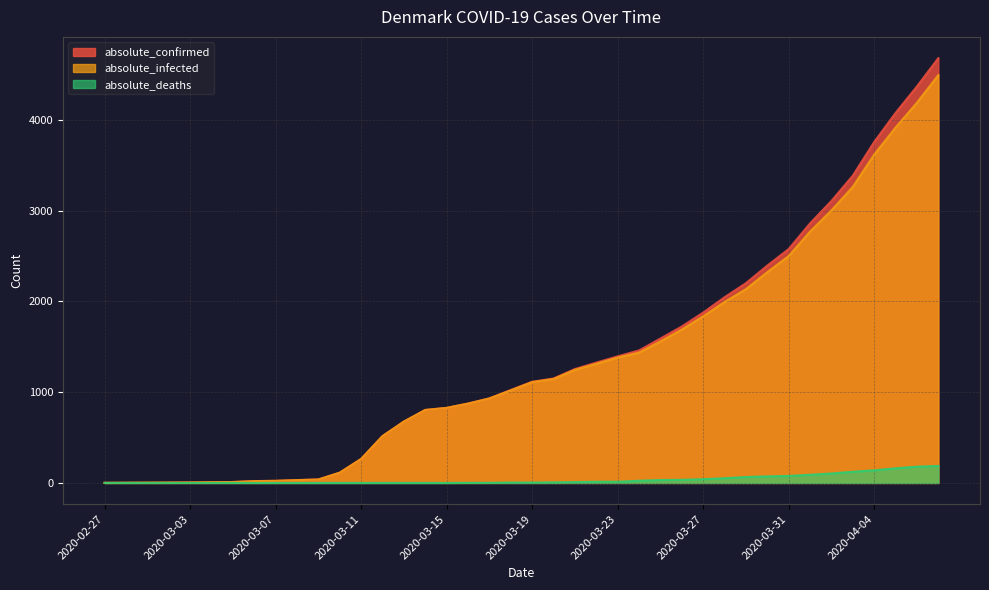

Is it true that absolute_confirmed equals 658 at 2020-03-28?

False